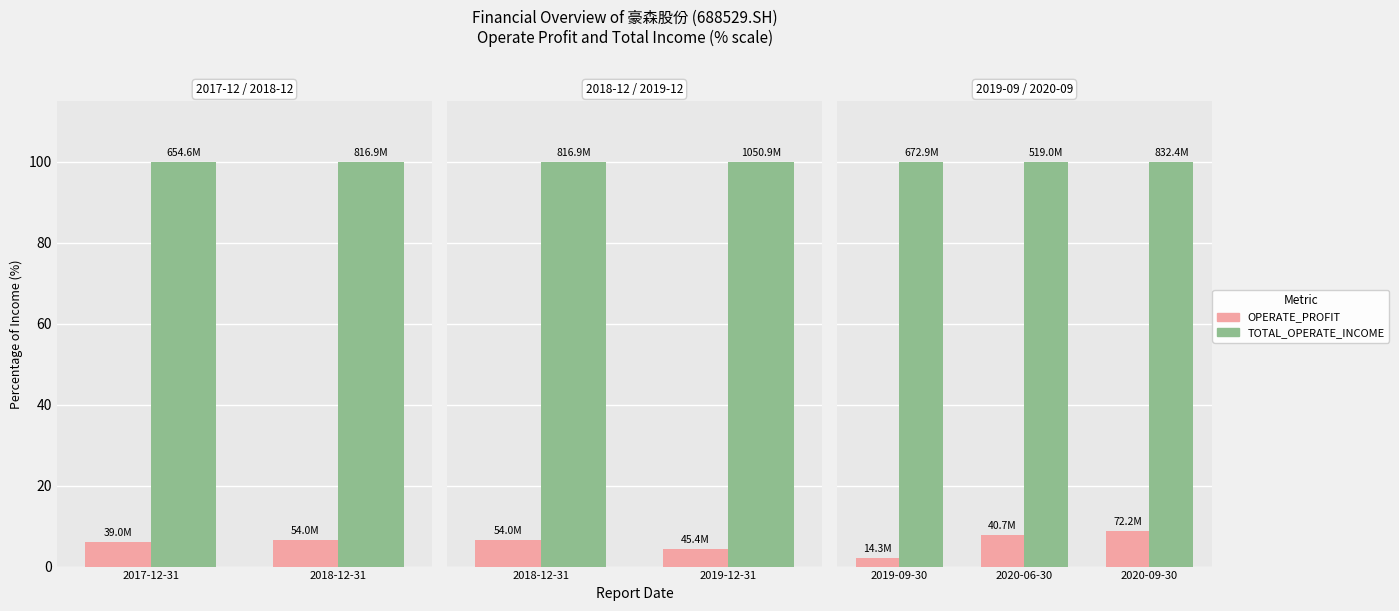

List the series in order of their peak value, highest first.

TOTAL_OPERATE_INCOME %, OPERATE_PROFIT %